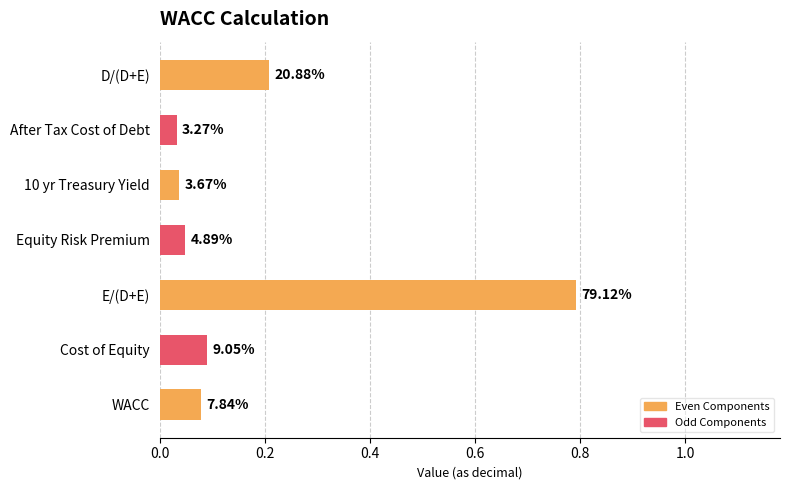

Are the bars horizontal?

Yes